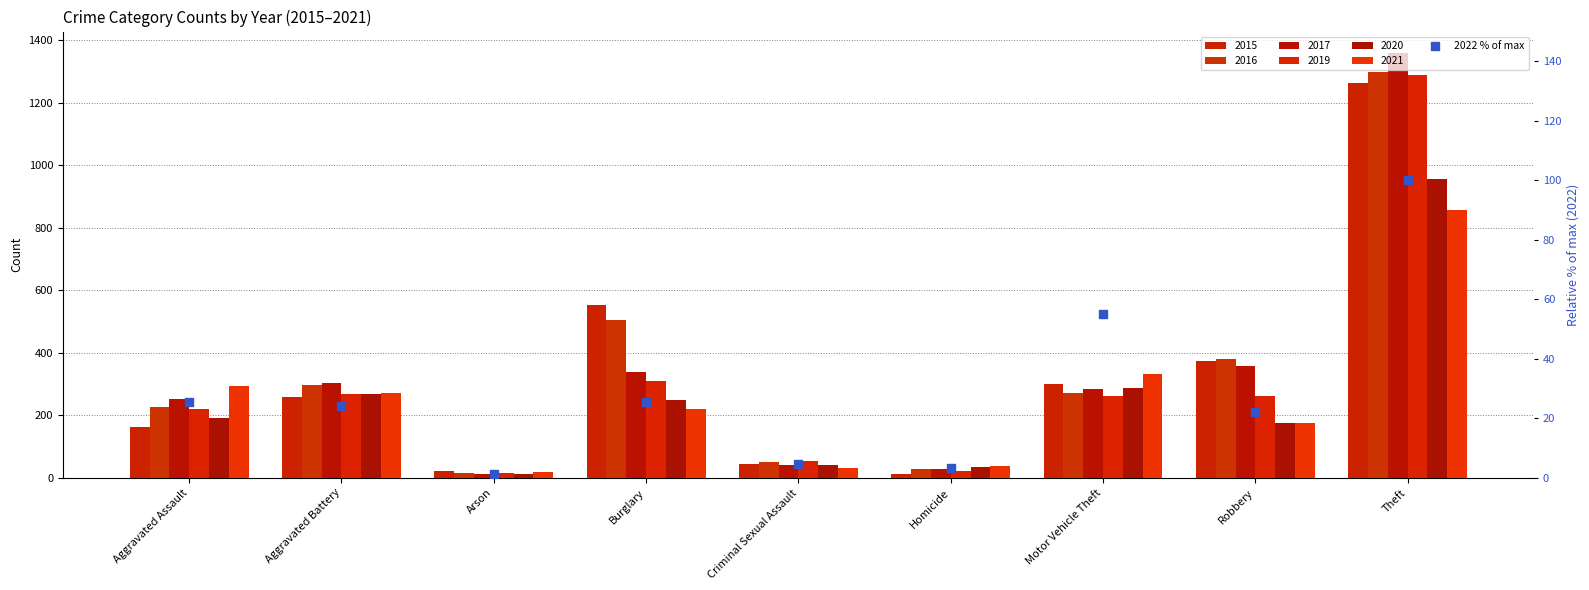

Between Aggravated Battery and Burglary, which is larger?

Burglary